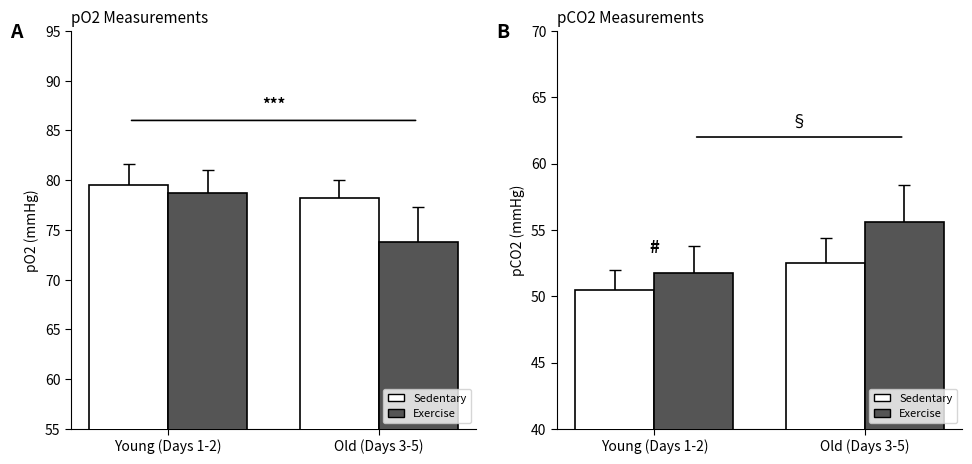

What is the label of the 1st bar from the right?

Old (Days 3-5)